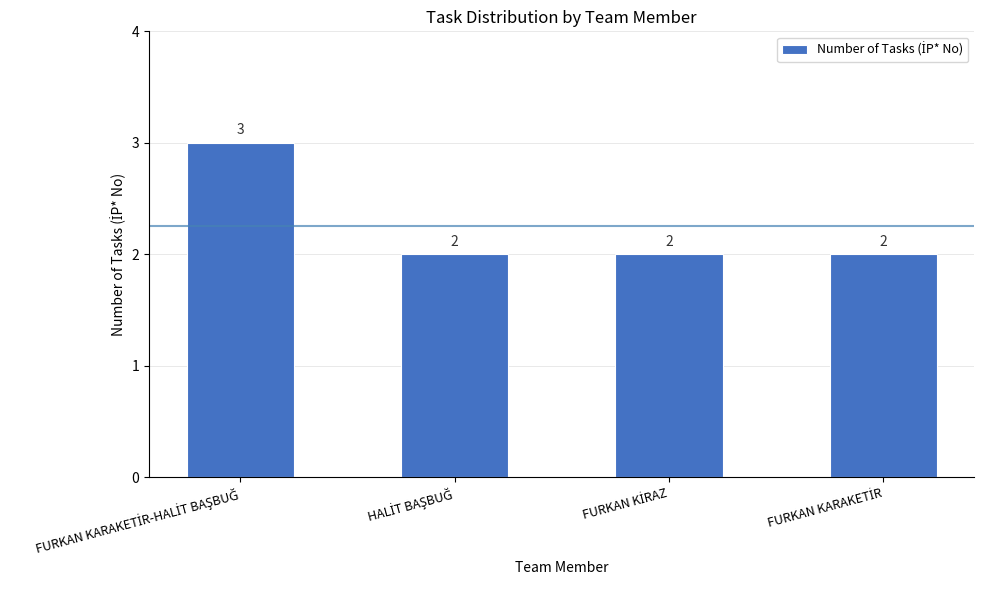

How many bars are there in total?

4